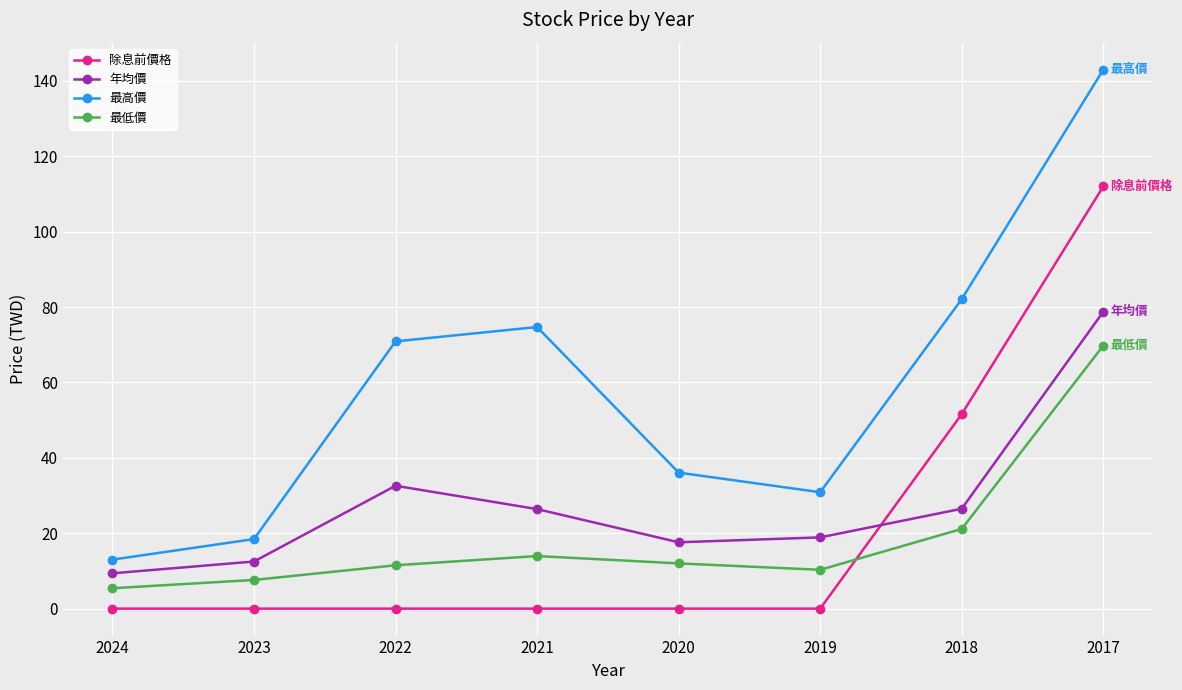

In 最低價, how many points are higher than both neighbors (excluding endpoints)?

1